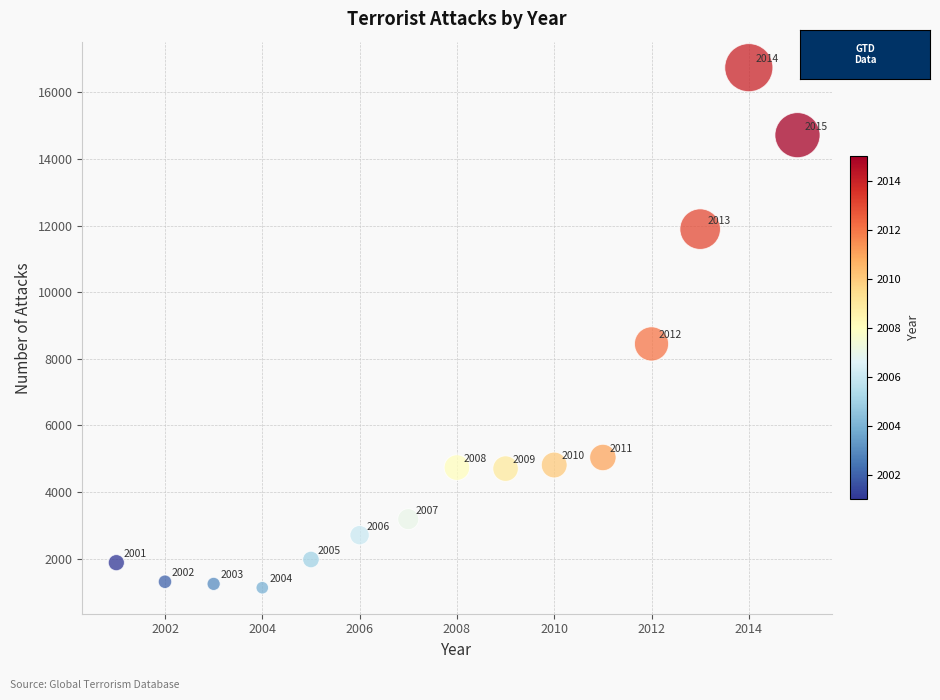

What is the range of X values (max minus min)?

14